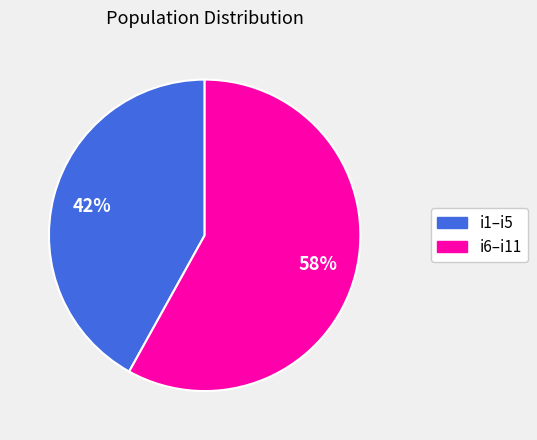

What is the majority slice?

i6–i11